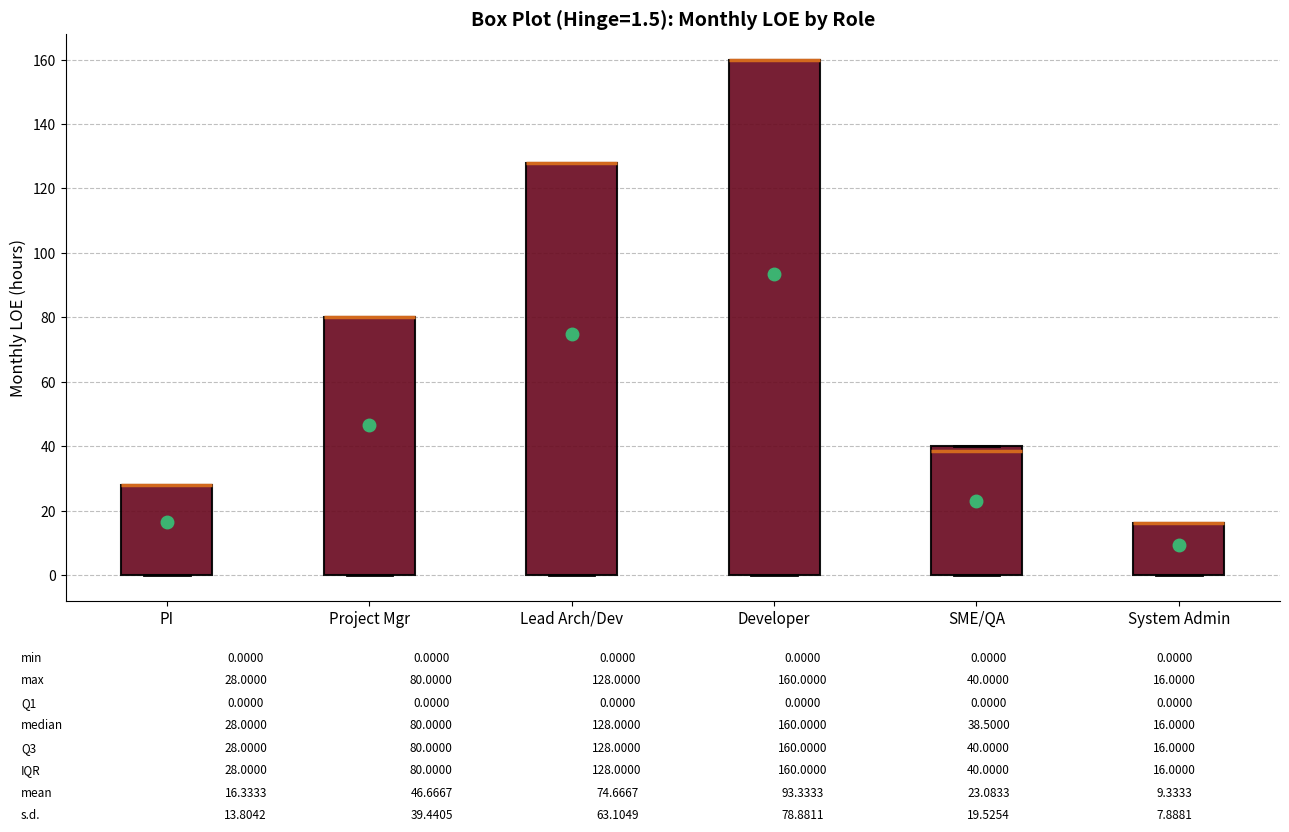

Comparing the boxes themselves (not the whiskers), which one is the tallest?

Developer